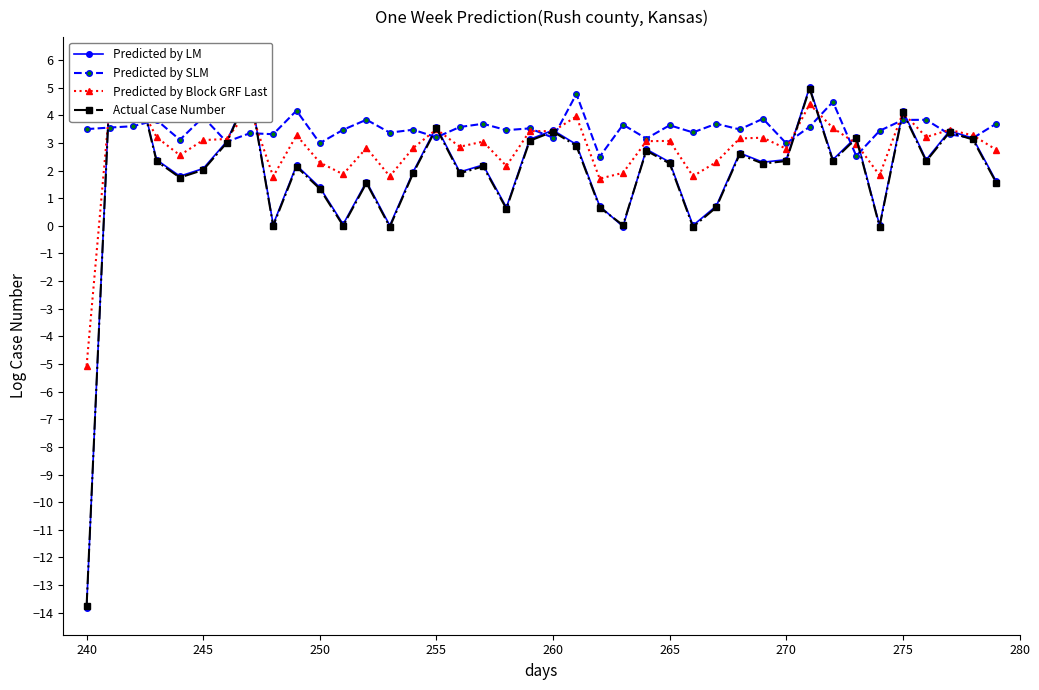

What is the minimum value for Predicted by SLM?

2.5